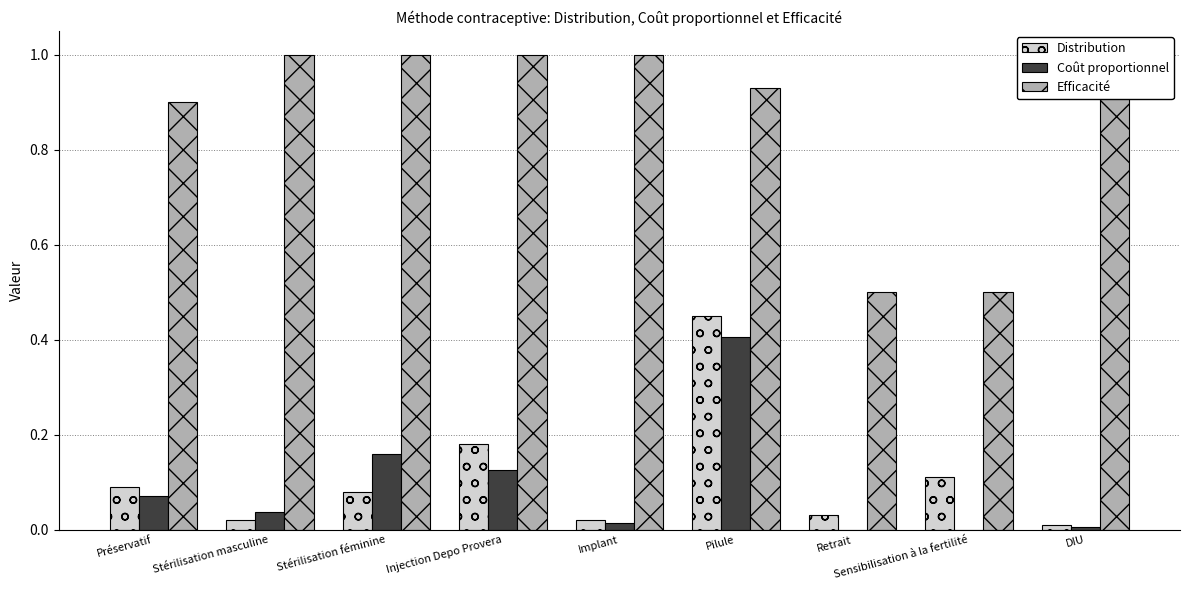

Which series has the largest total across all categories?

Efficacité